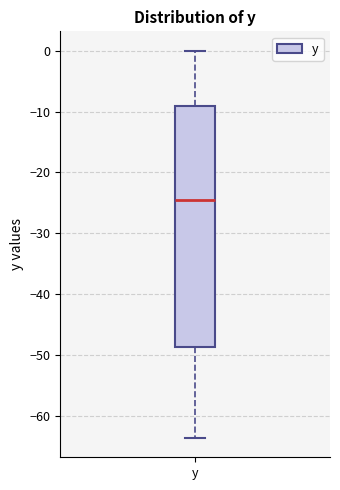

Read this box plot against the y-axis: the position of the median line, the range covered by the box, and the ends of both whiskers. The values are not printed on the chart, so give them approximately, as read against the axis.

median -25, box -49 to -9, whiskers -64 to 0